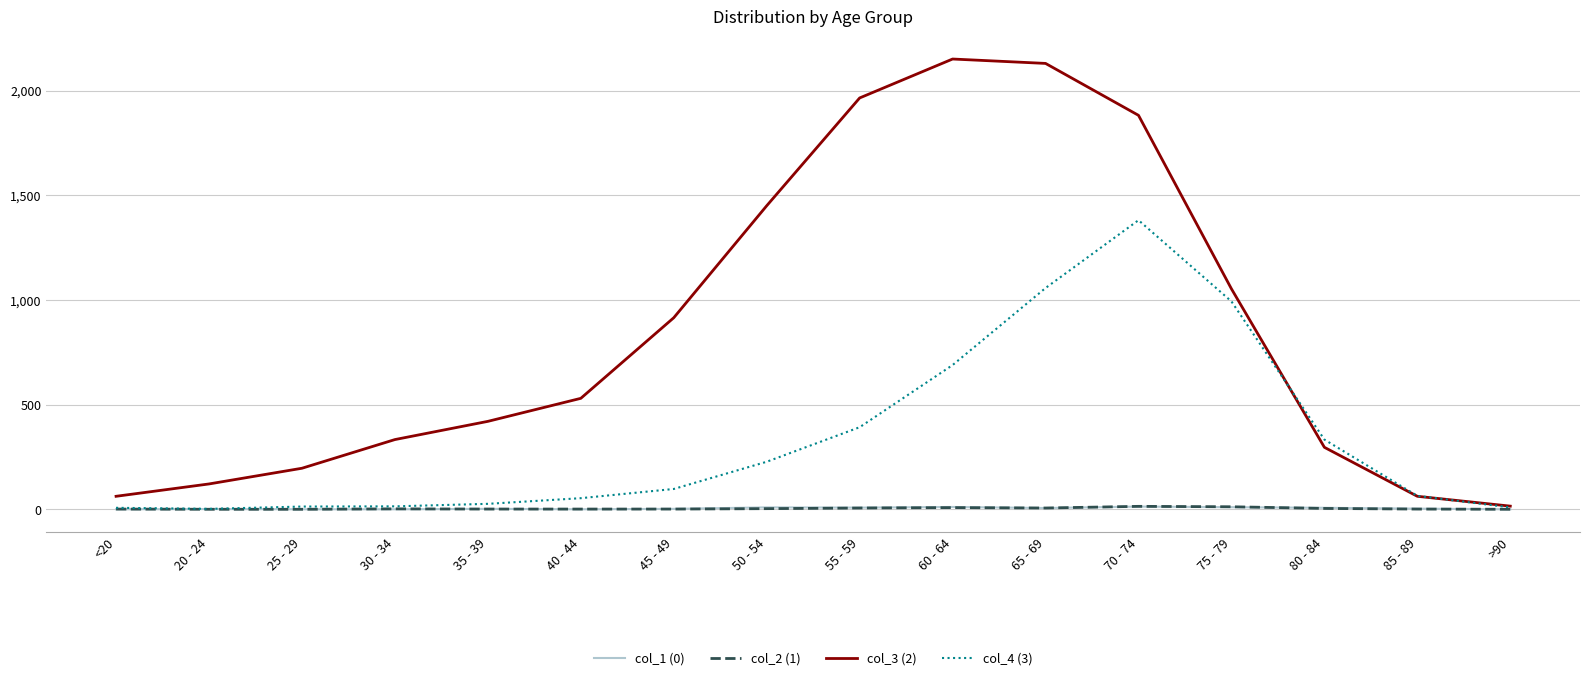

True or false: col_2 (1) has a value of 6 at 55 - 59.

True